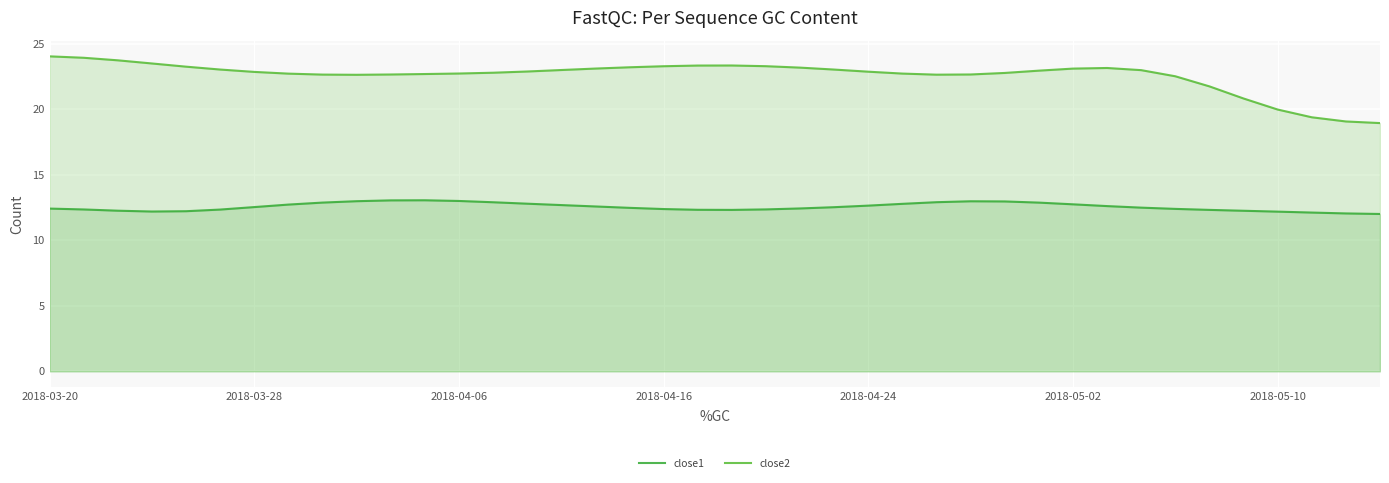

Read the close1 value at 2018-04-16.

12.4